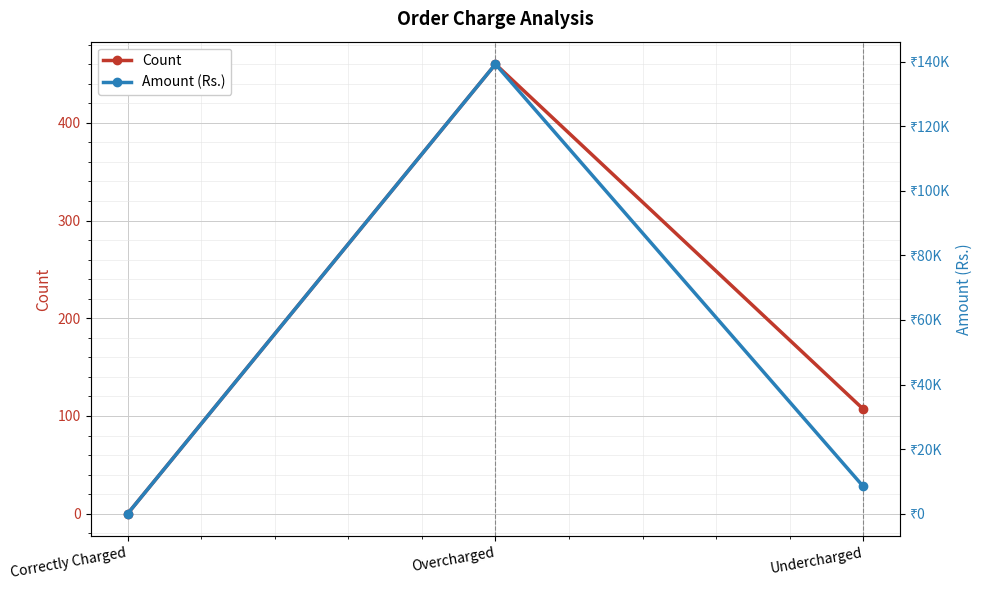

Reading left to right, what are all the values shown in this chart?

Count: Correctly Charged=0.0	Overcharged=460.0	Undercharged=107.0
Amount (Rs.): Correctly Charged=0.0	Overcharged=139219.3	Undercharged=8430.7